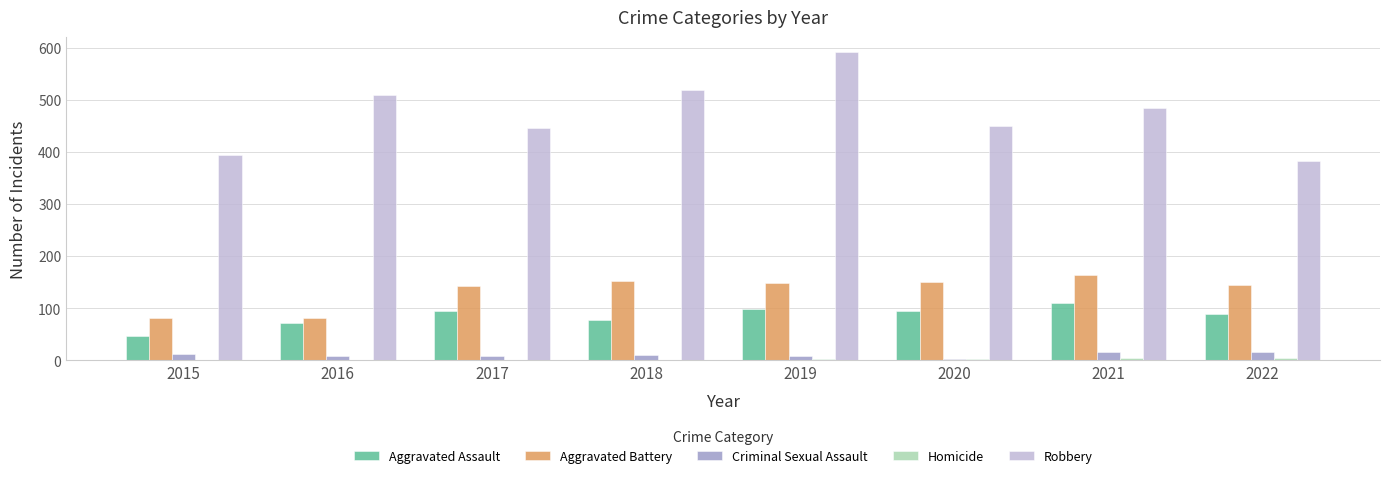

What value does the Aggravated Battery series have at 2019, to the nearest 10?

150